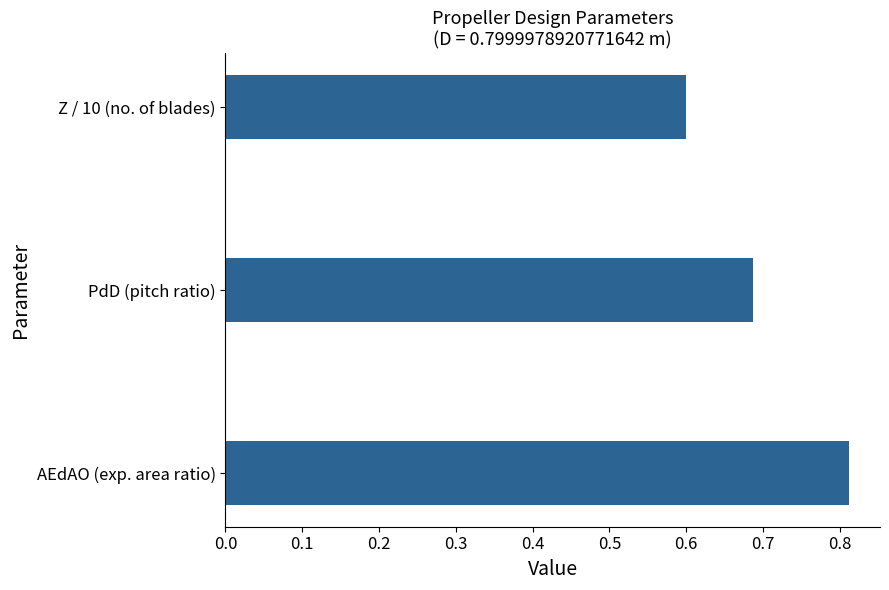

Is it true that the value at AEdAO (exp. area ratio) is 1.3?

False